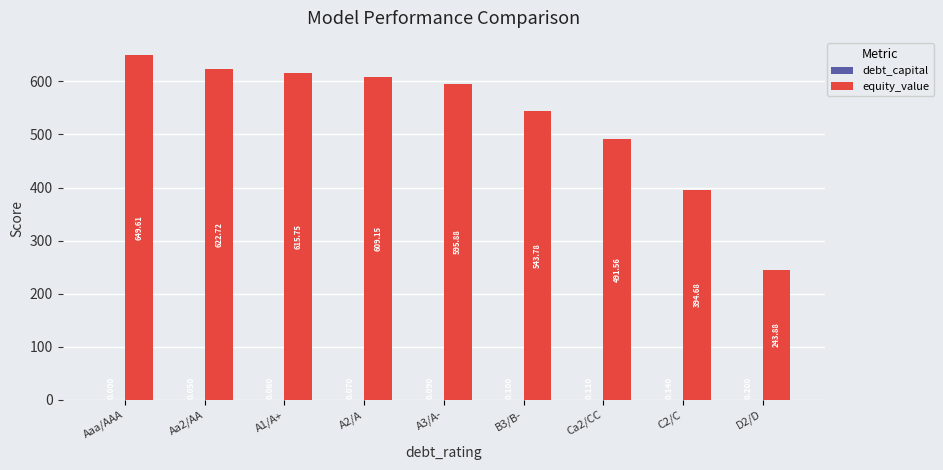

Where does the equity_value series first go above 595?

Aaa/AAA